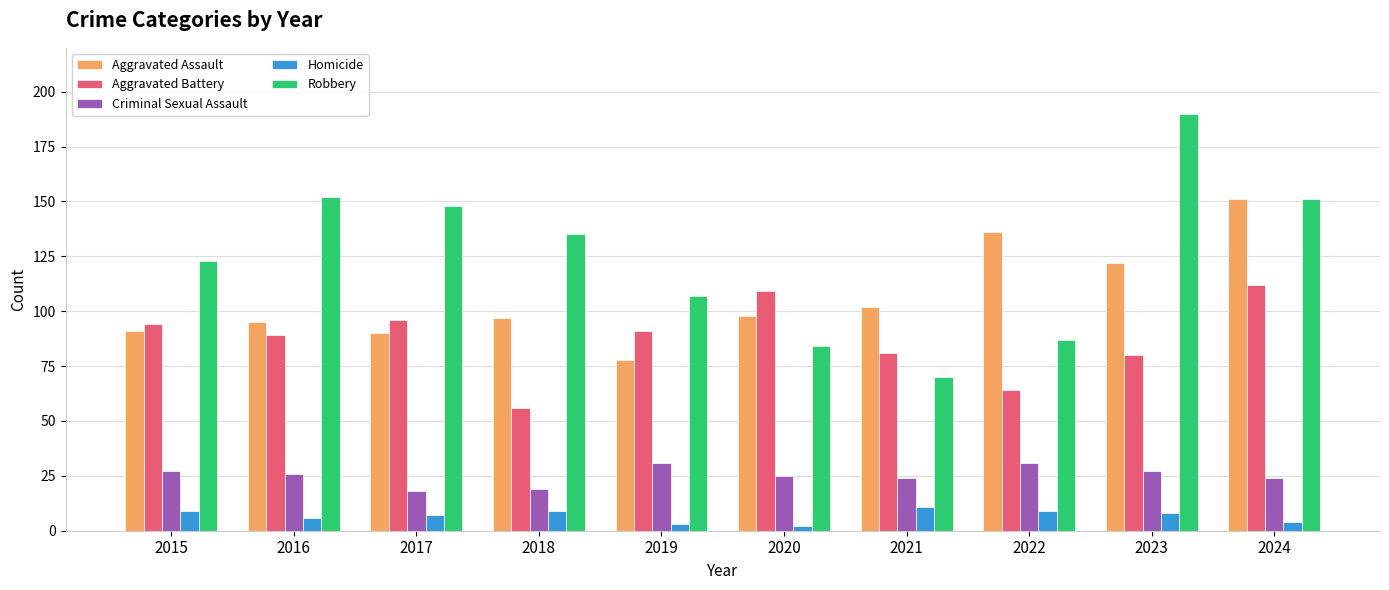

What is the value of the Aggravated Battery bar at the 6th from the left?

109